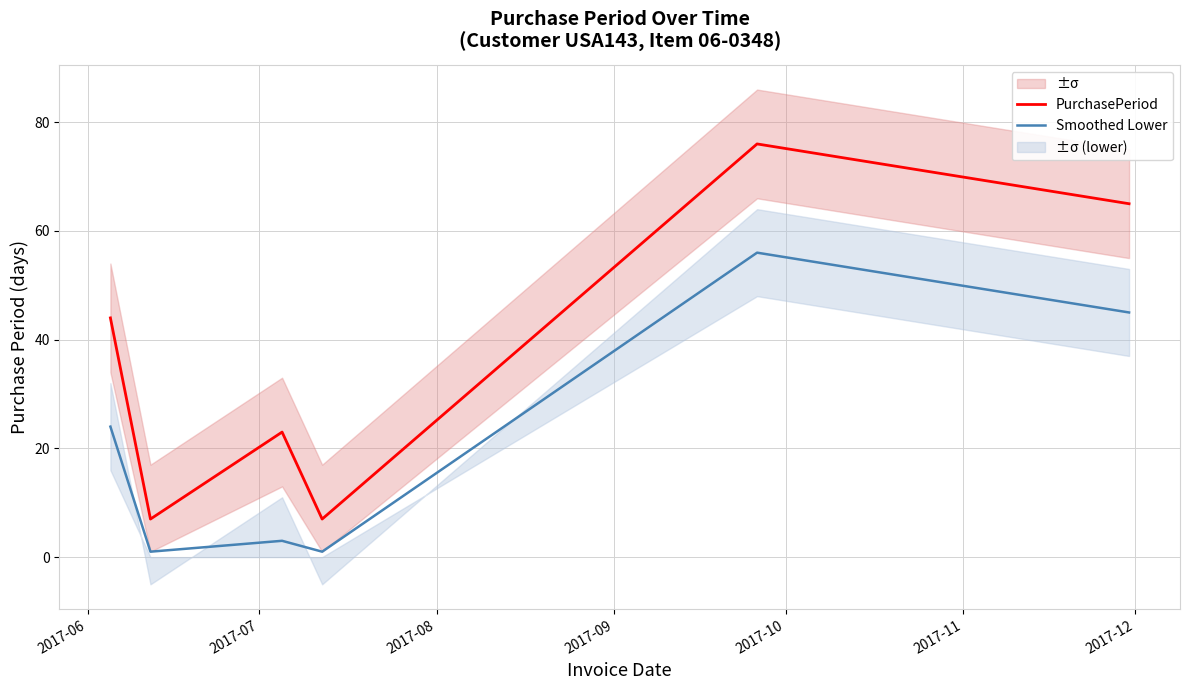

True or false: Smoothed Lower and PurchasePeriod intersect in this chart.

False